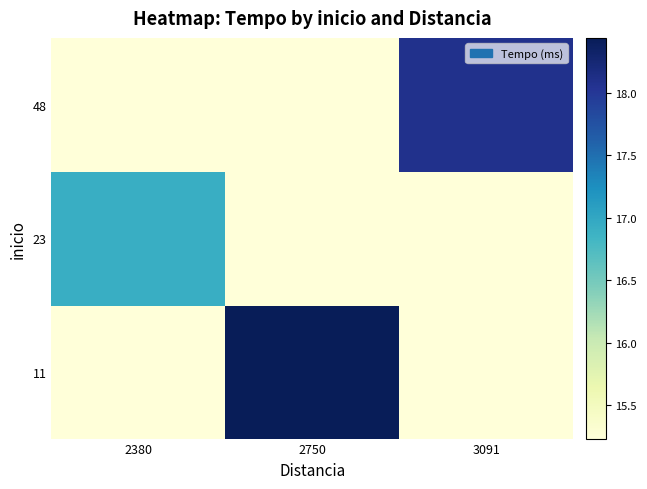

Reading left to right, extract all data points from this chart.

11: 2380=15.2	2750=18.4	3091=15.2
23: 2380=16.9	2750=15.2	3091=15.2
48: 2380=15.2	2750=15.2	3091=18.1